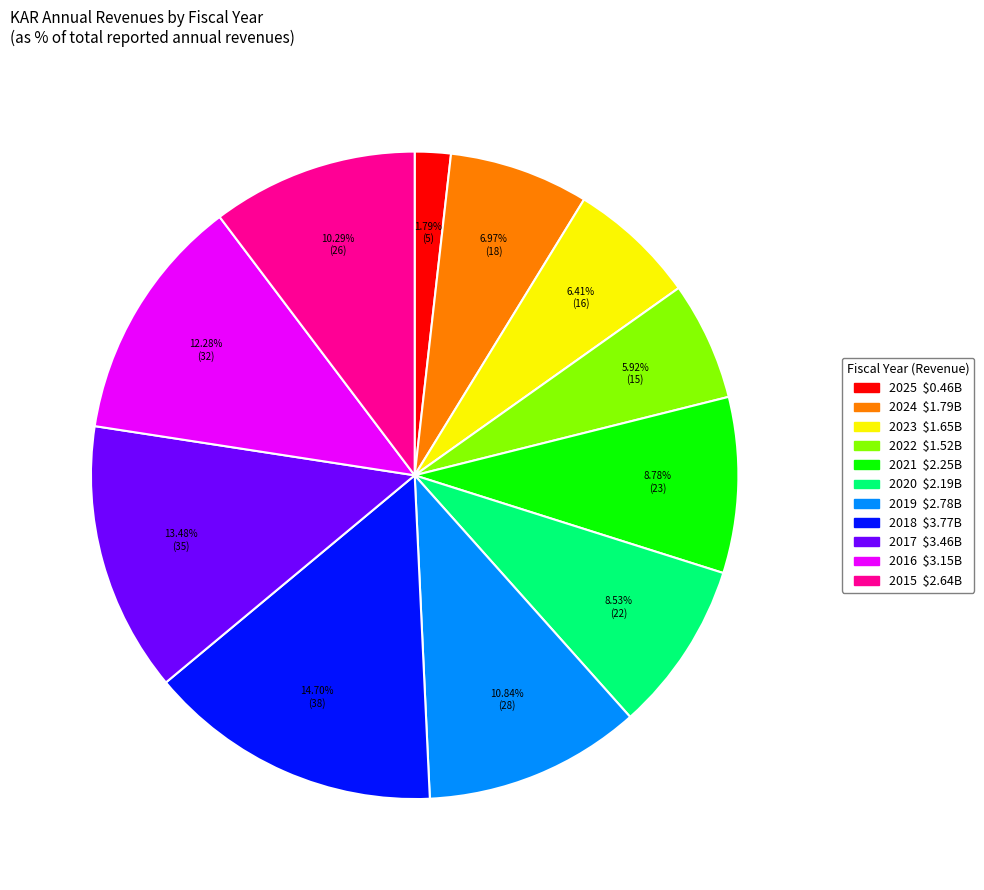

Which category has the biggest portion of the pie?

2018